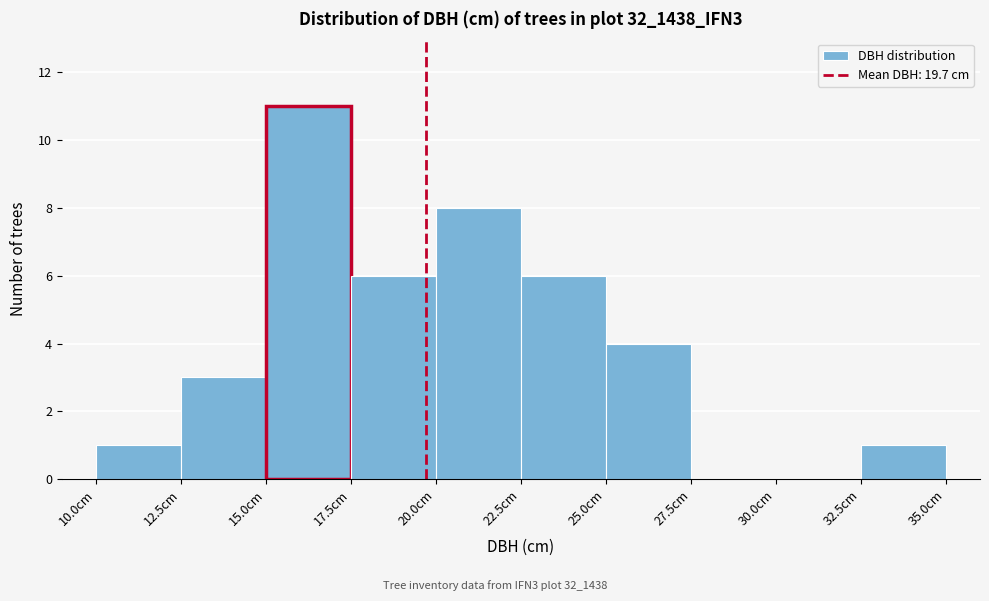

Which range on the x-axis has the tallest bar?

15.0 to 17.5